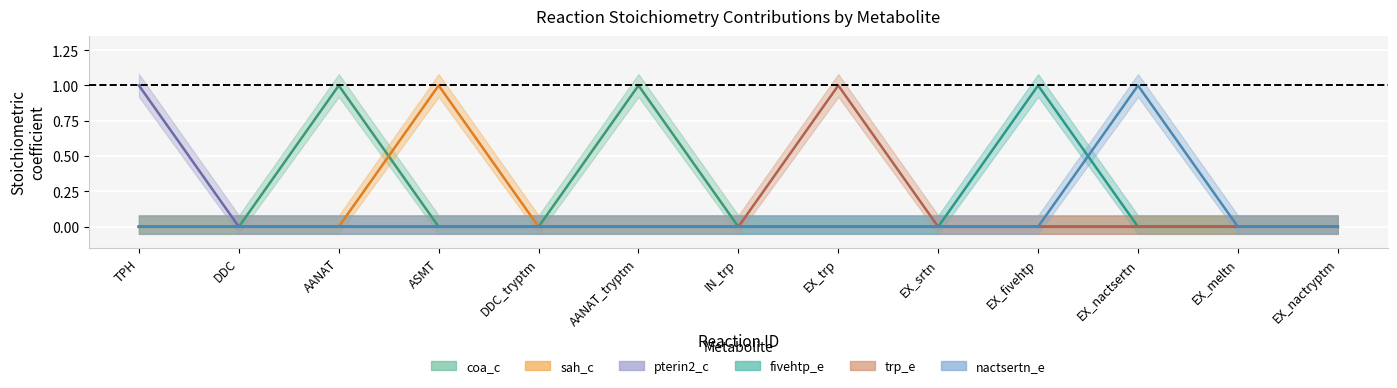

The pterin2_c series shows -1 at EX_nactryptm. True or false?

False